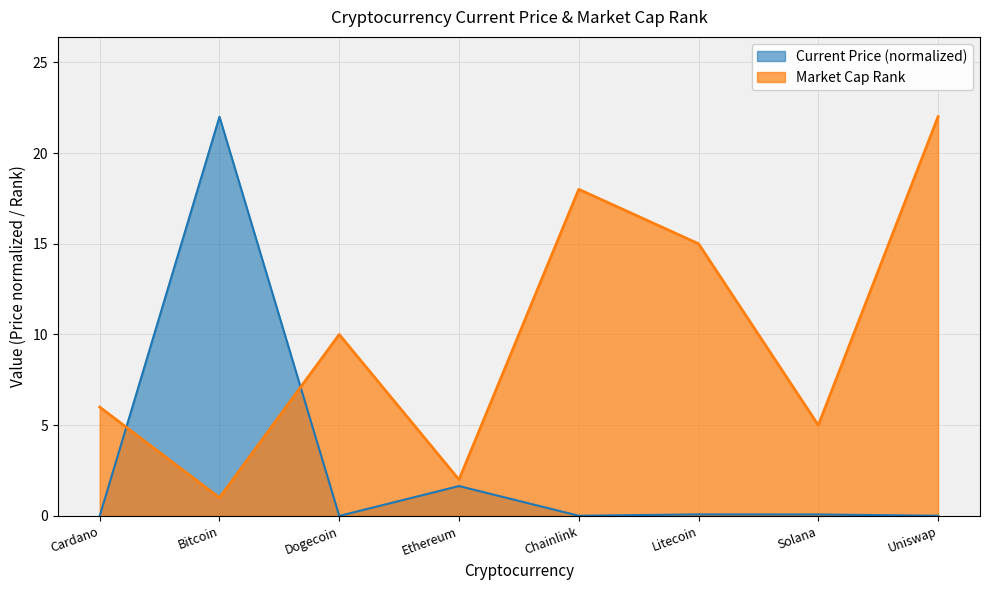

Between which two adjacent categories do current_price and market_cap_rank first intersect?

Cardano and Bitcoin